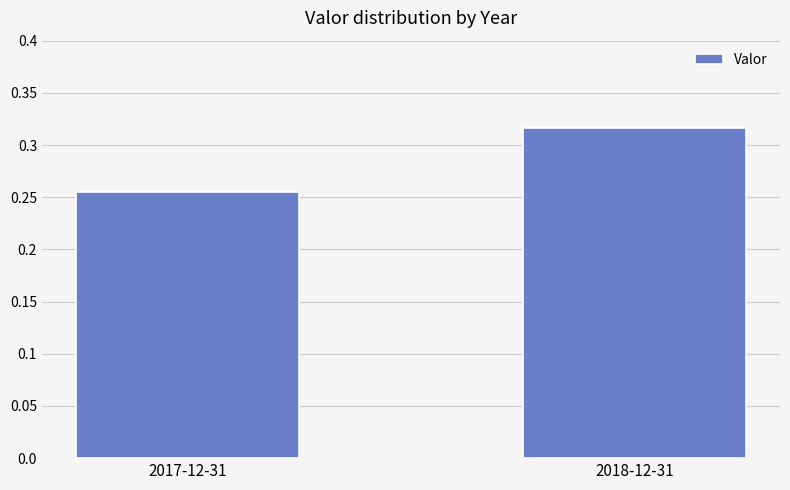

What position from the right is 2018-12-31?

1